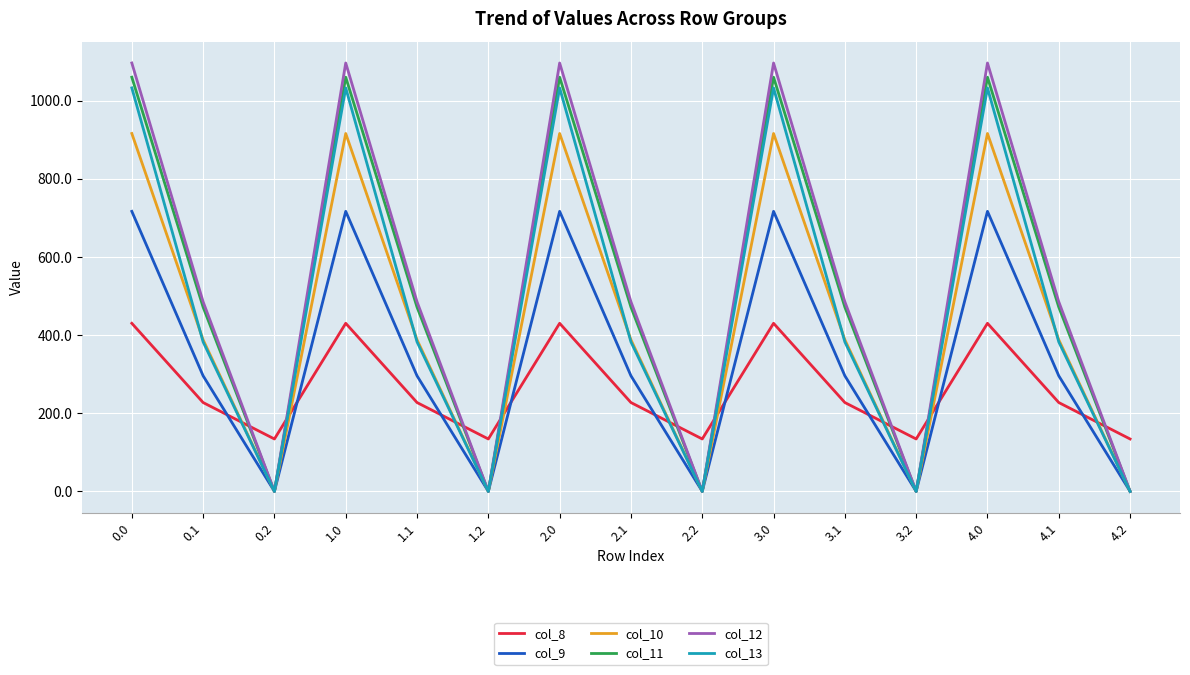

Between 0.2 and 4.1, which series saw the biggest shift?

col_12